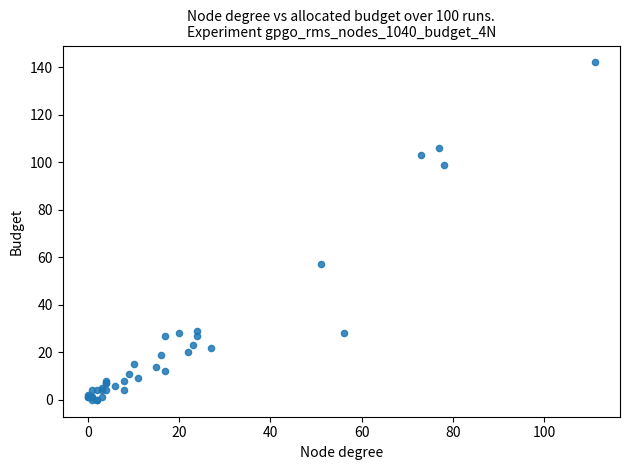

What Y value in the scatter plot is closest to 71?

57